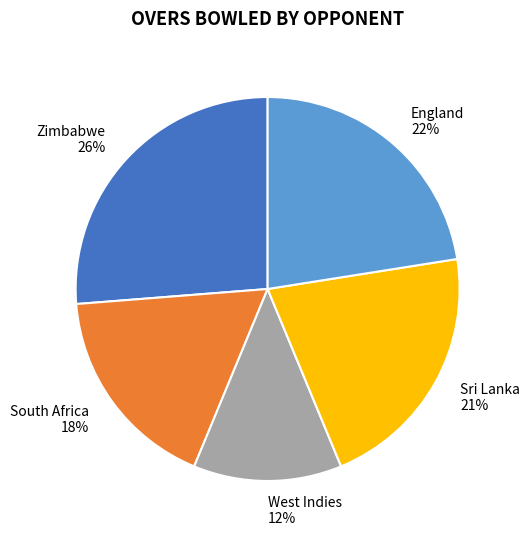

How many slices are in this pie chart?

5